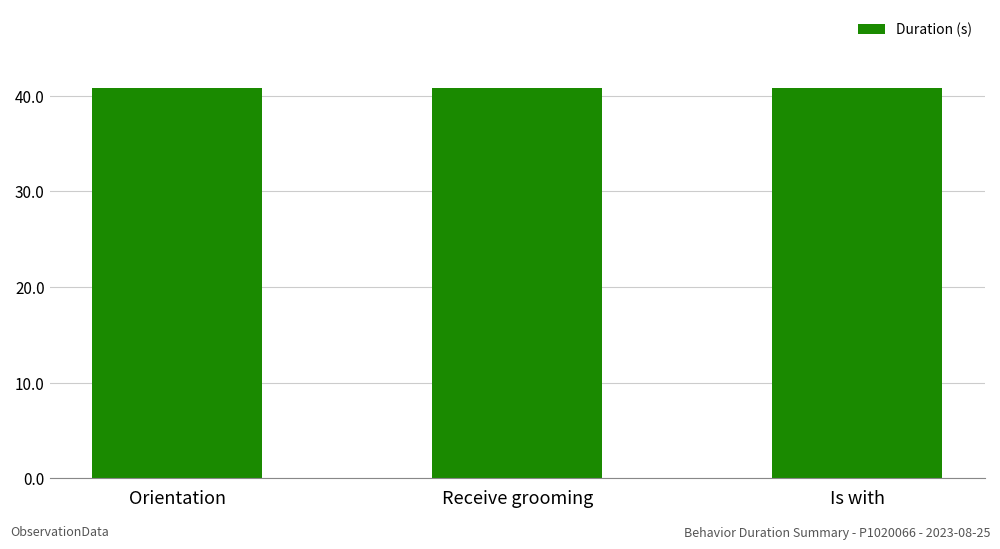

Reading right to left, what are all the values shown in this chart?

Is with=40.8	Receive grooming=40.8	Orientation=40.8